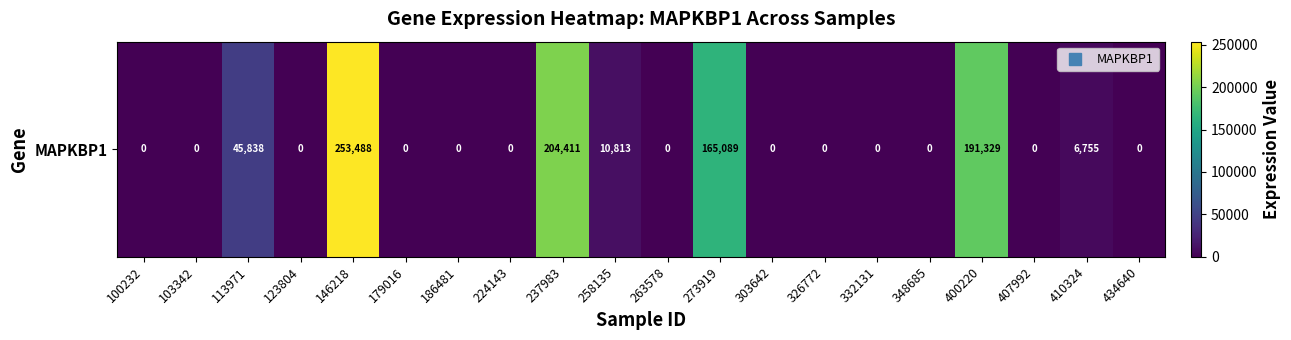

Rank the categories by value from highest to lowest.

146218, 237983, 400220, 273919, 113971, 258135, 410324, 100232, 103342, 123804, 179016, 186481, 224143, 263578, 303642, 326772, 332131, 348685, 407992, 434640